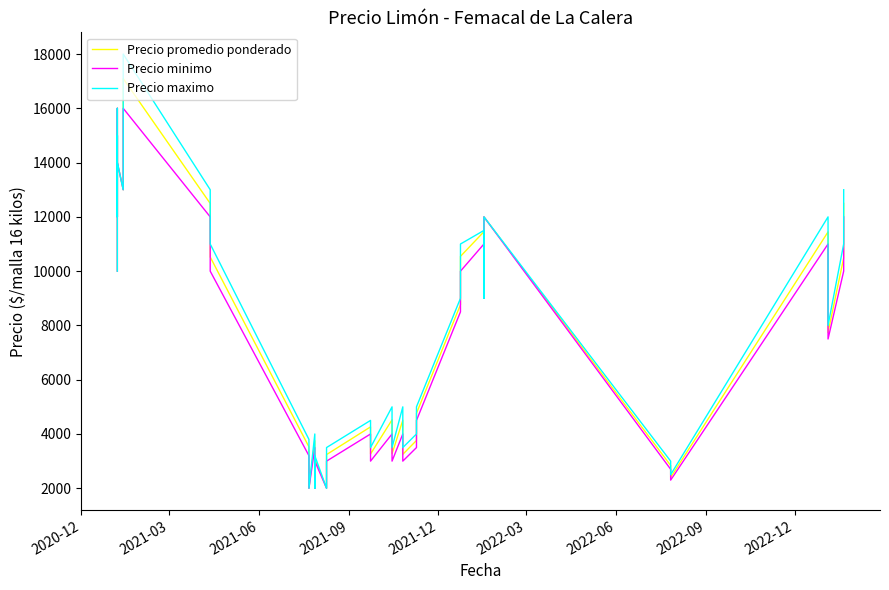

Rank the series by their maximum value, from highest to lowest.

Precio maximo, Precio promedio ponderado, Precio minimo